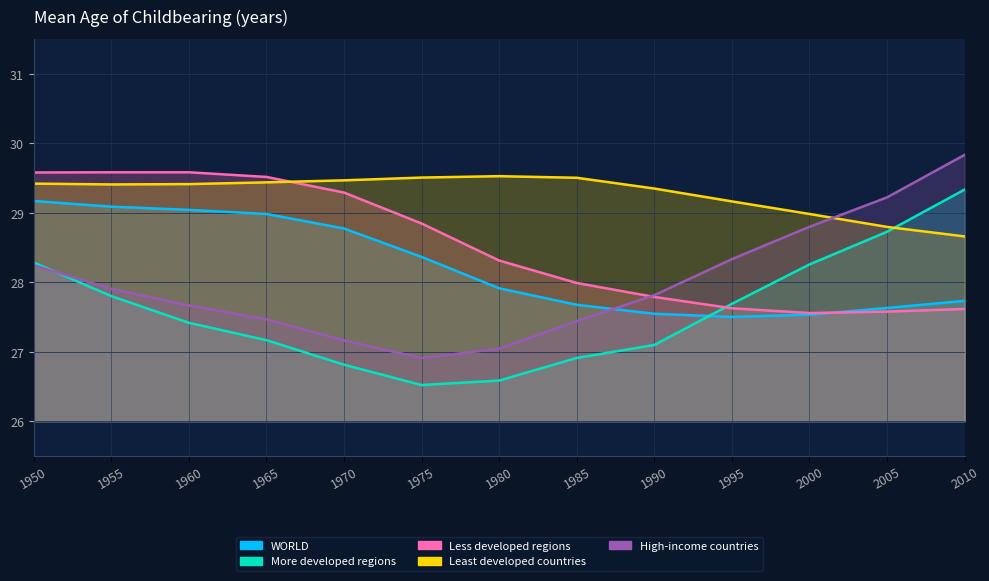

Which series has the largest range (max minus min)?

High-income countries